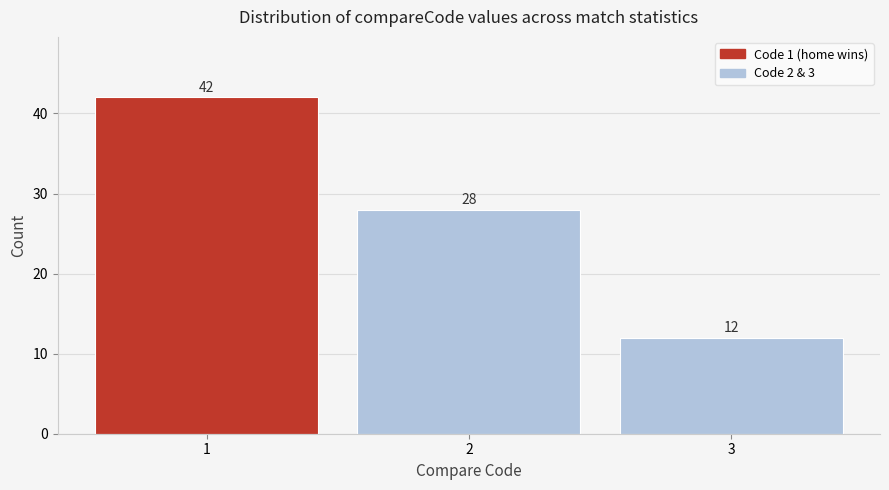

Reading left to right, list all the values displayed in this chart.

42	28	12